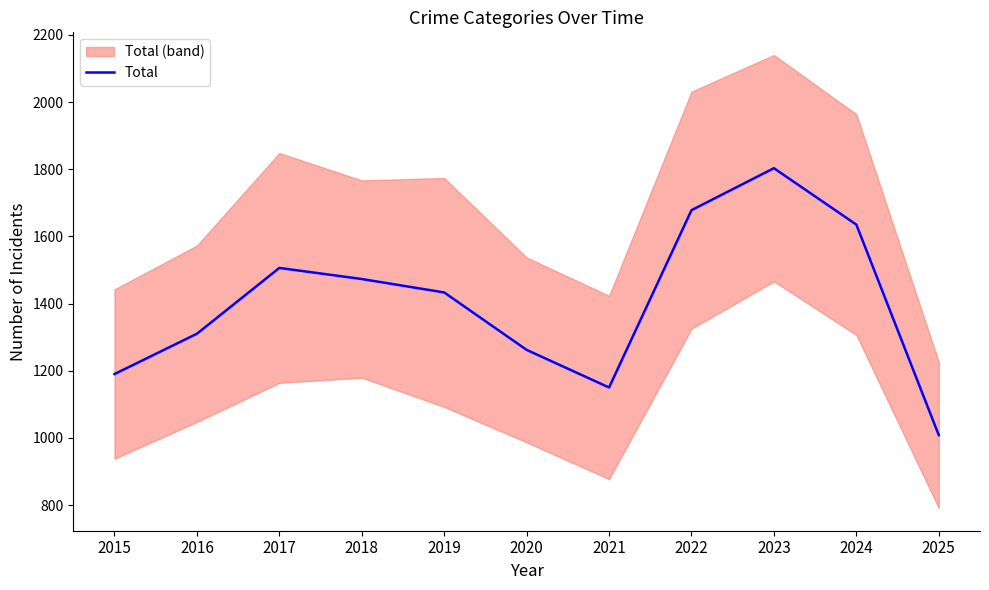

Does the chart display data point markers on the line(s)?

No